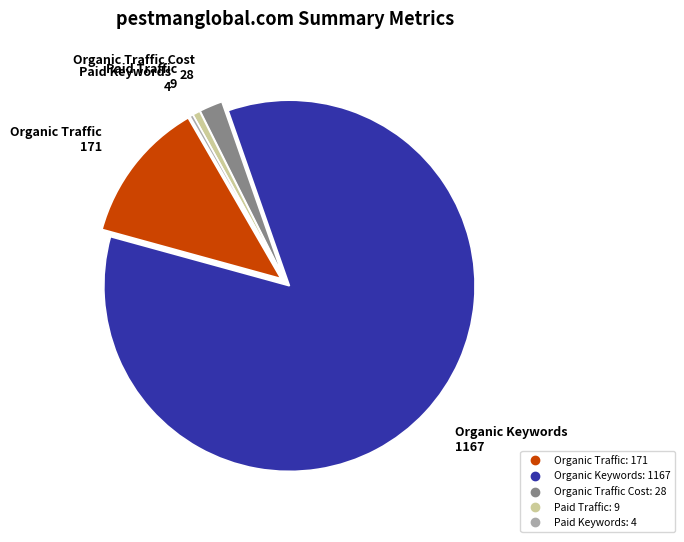

Does any single category account for the majority?

Yes